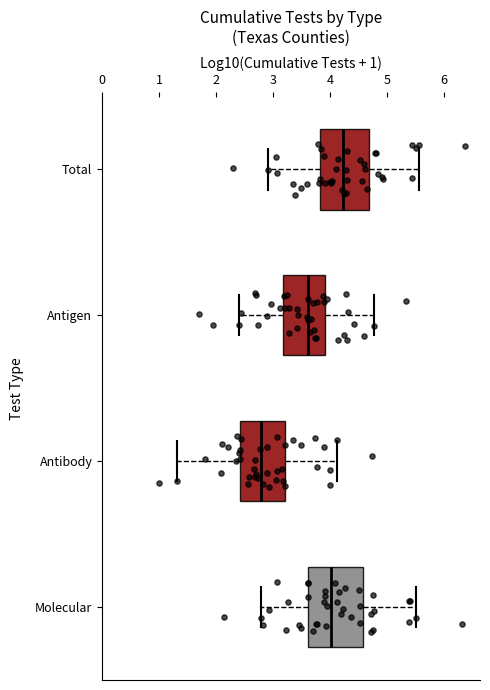

Reading bottom to top, transcribe this box plot: for each box, give where its median line is, the range the box spans, and where its two whiskers end, as read against the x-axis. The values are not printed on the chart, so give them approximately, as read against the axis.

Molecular: median 4.0, box 3.6 to 4.6, whiskers 2.8 to 5.5
Antibody: median 2.8, box 2.4 to 3.2, whiskers 1.3 to 4.1
Antigen: median 3.6, box 3.2 to 3.9, whiskers 2.4 to 4.8
Total: median 4.2, box 3.8 to 4.7, whiskers 2.9 to 5.6